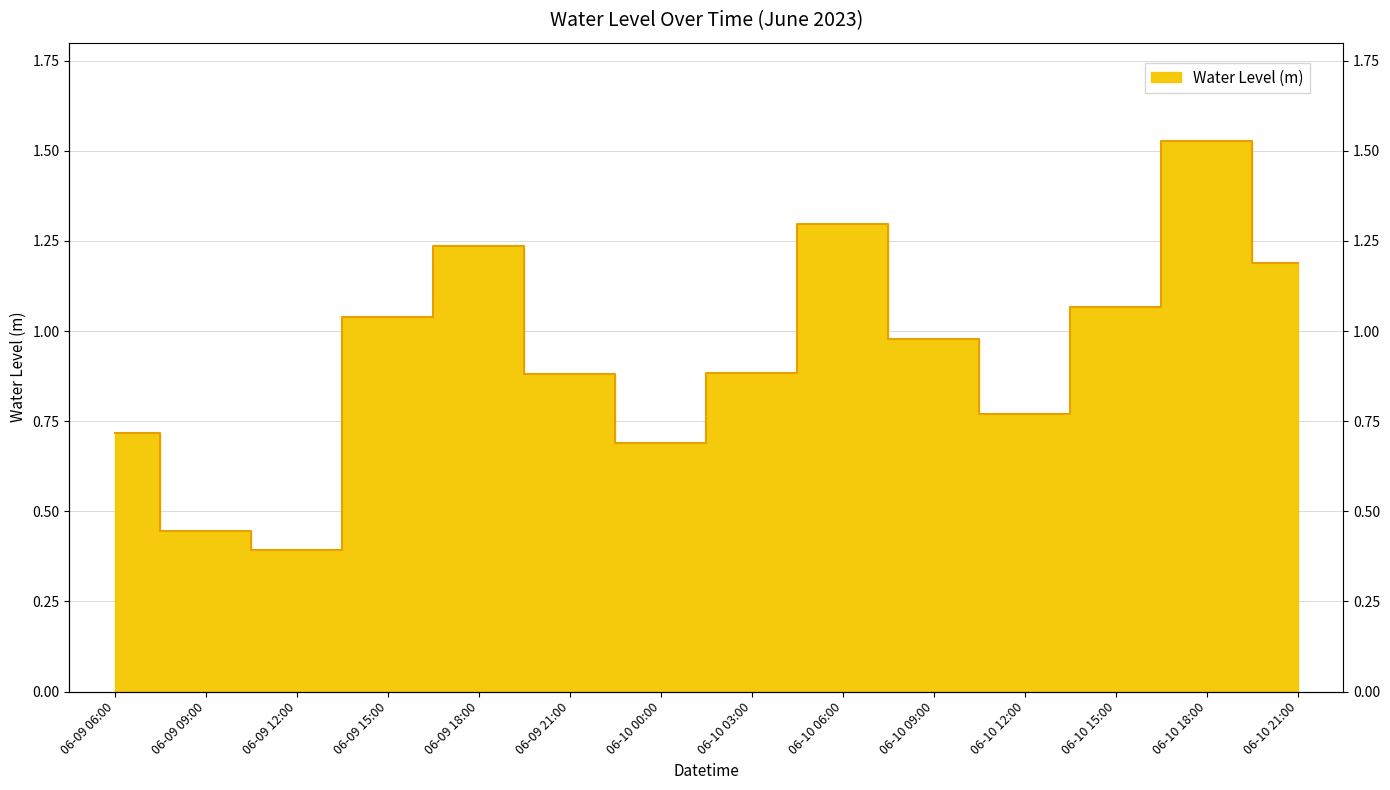

True or false: the data shows 0.6 at 06-10 09:00.

False